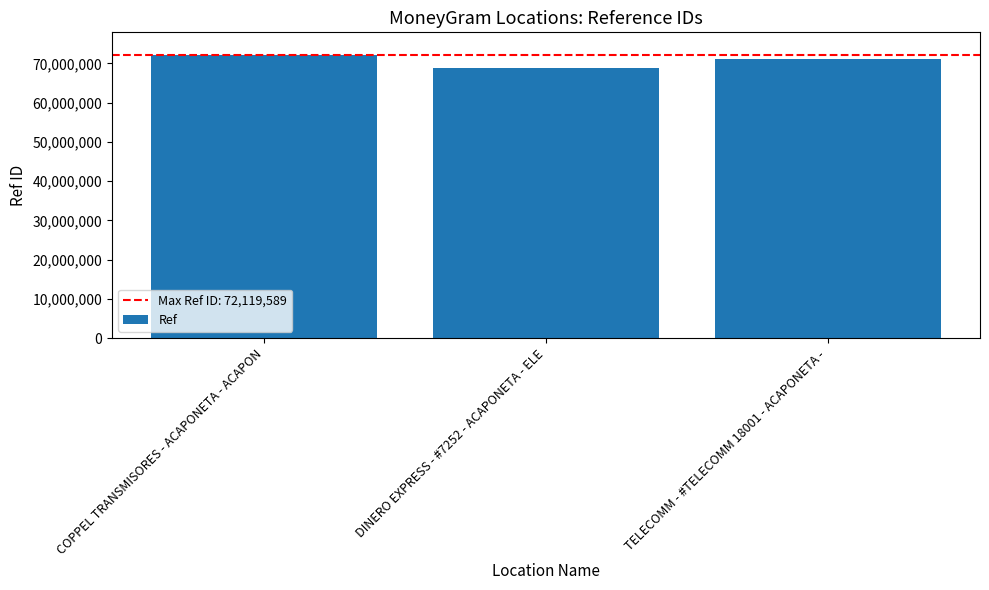

What is the label of the 1st bar from the left?

COPPEL TRANSMISORES - ACAPONETA - ACAPON